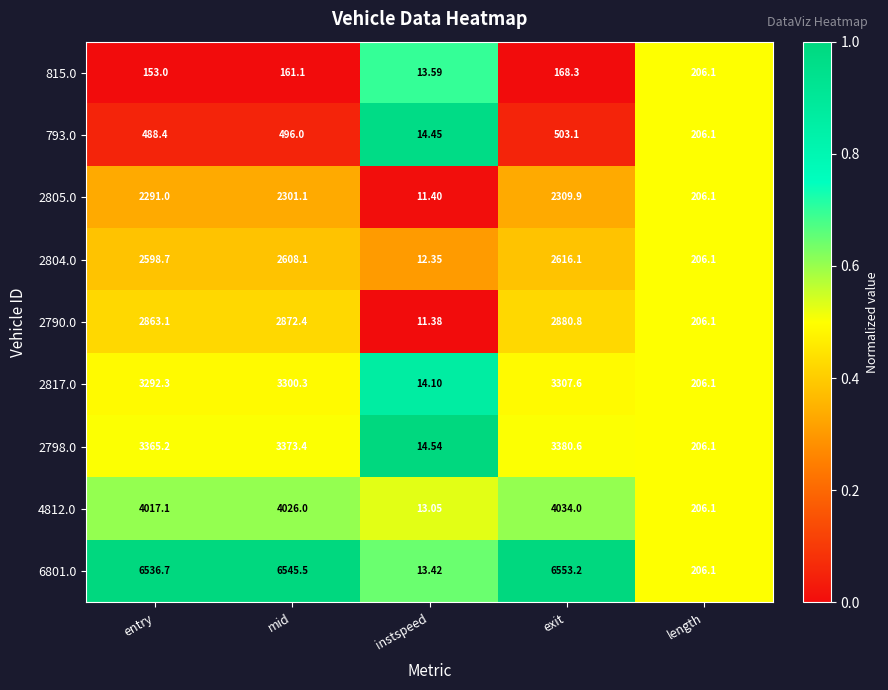

Which label corresponds to the largest value in the chart?

exit